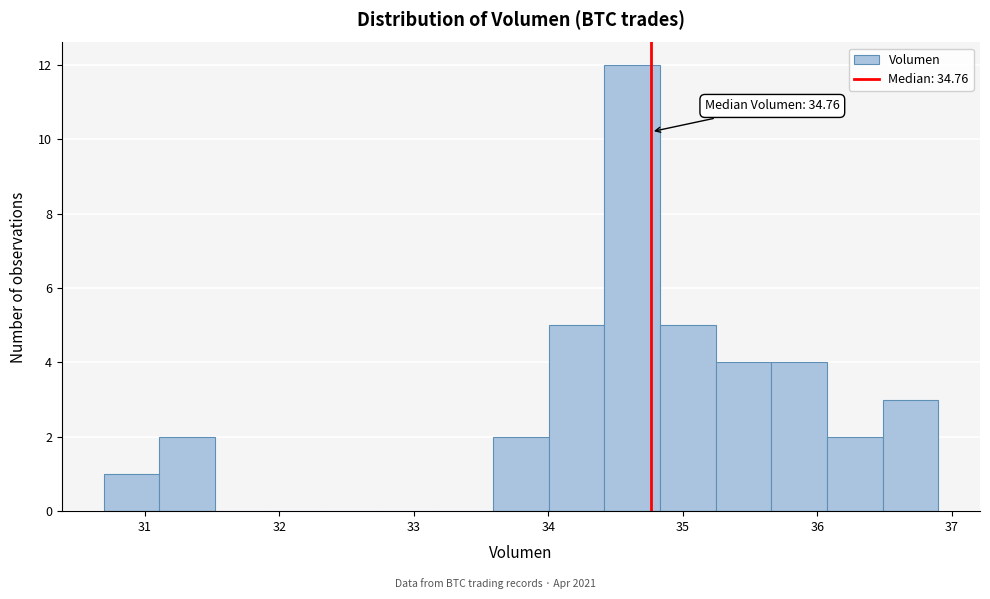

Which range on the x-axis has the tallest bar?

34.4 to 34.8